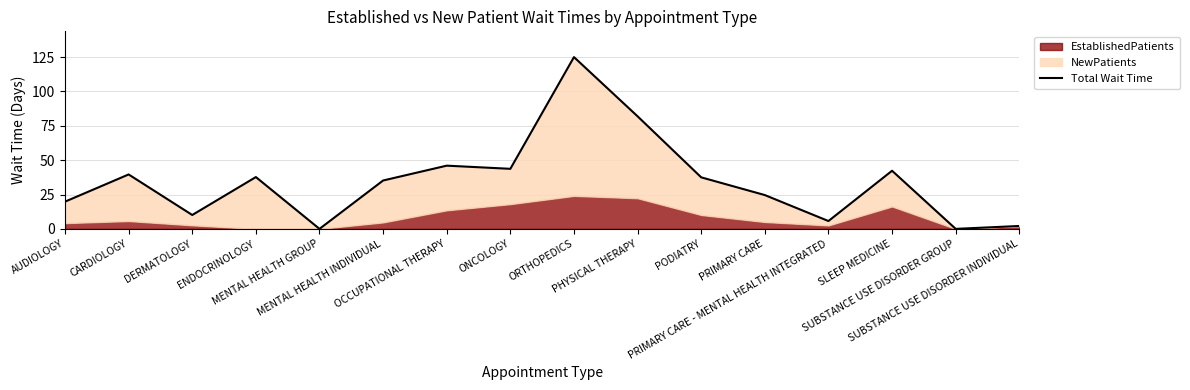

What is the label of the 16th point from the left?

SUBSTANCE USE DISORDER INDIVIDUAL